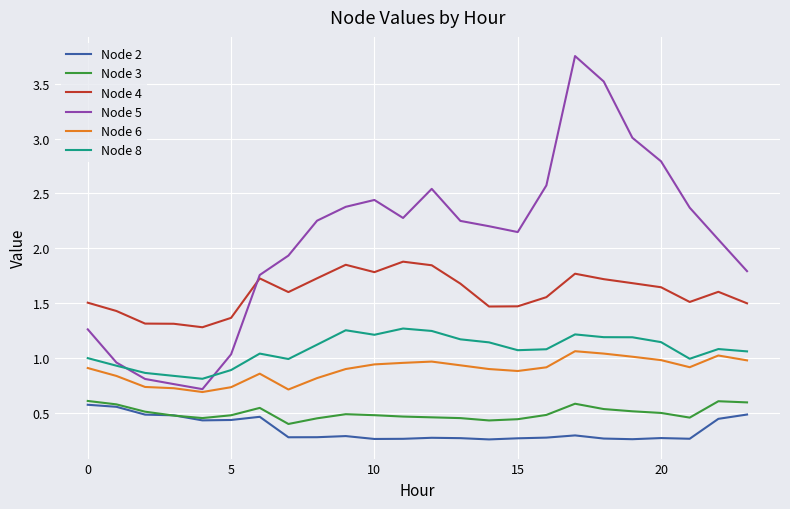

True or false: Node 6 and Node 8 cross at least once.

False